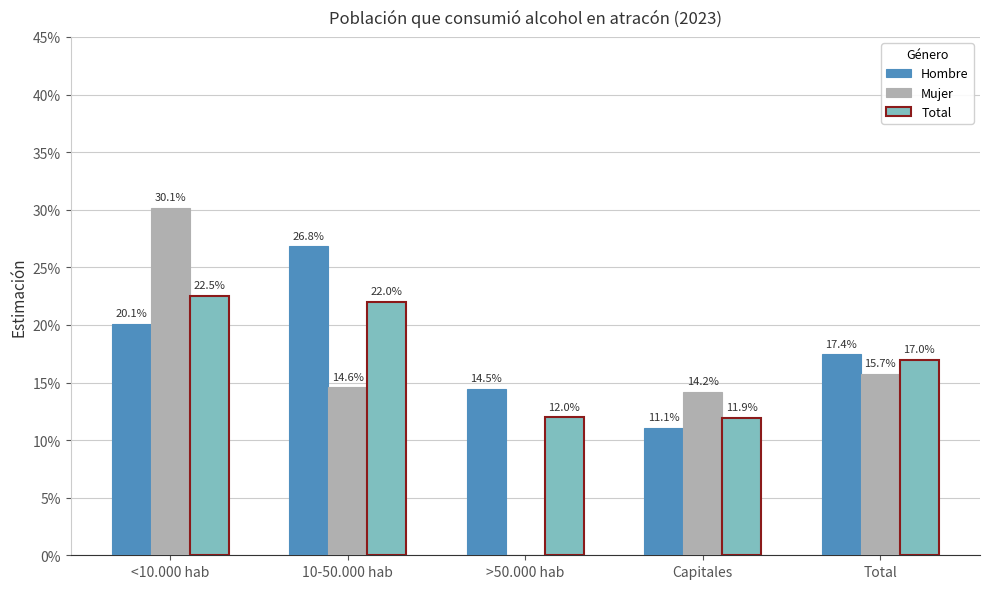

Reading left to right, what are all the values shown in this chart?

Hombre: <10.000 hab=0.2	10-50.000 hab=0.3	>50.000 hab=0.1	Capitales=0.1	Total=0.2
Mujer: <10.000 hab=0.3	10-50.000 hab=0.1	>50.000 hab=0.0	Capitales=0.1	Total=0.2
Total: <10.000 hab=0.2	10-50.000 hab=0.2	>50.000 hab=0.1	Capitales=0.1	Total=0.2